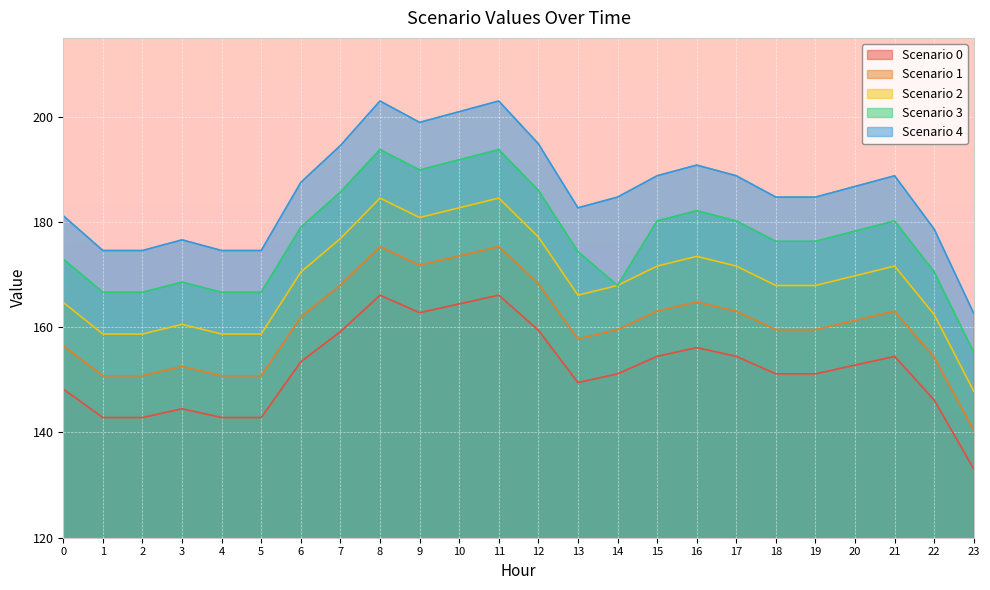

True or false: Scenario 4 has a value of 174.6 at 1.

True